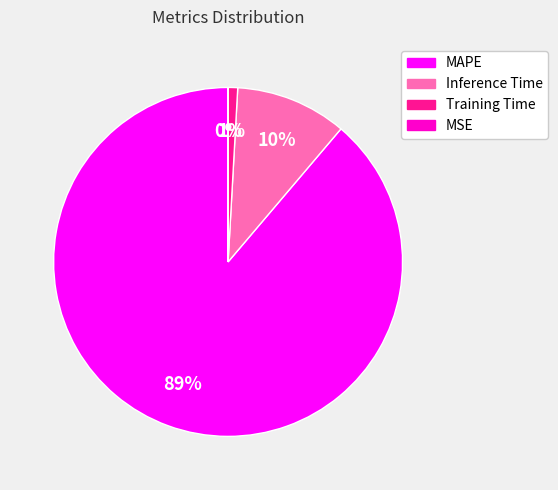

To the nearest percent, what is the average slice percentage?

25%